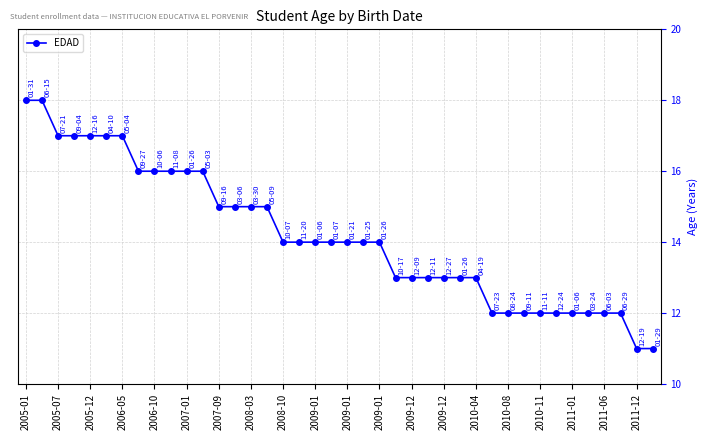

What is the value of the 28th point from the left?

13